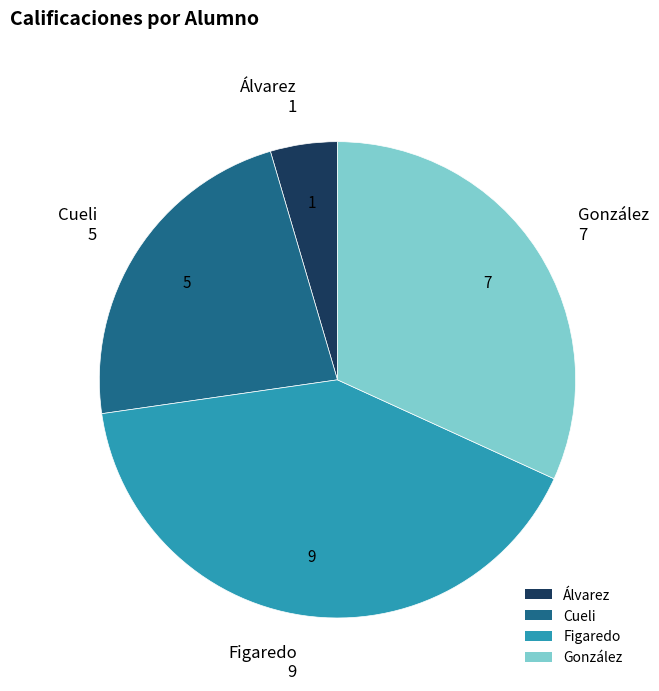

What is the ratio of the value at Cueli to the value at González?

0.7